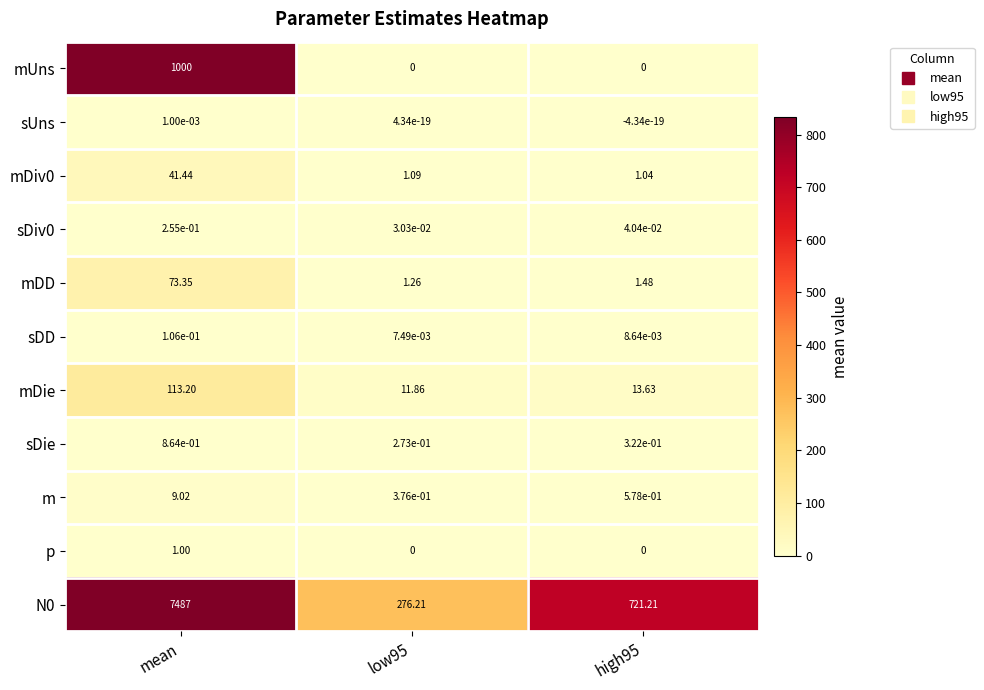

Which category has the highest value across all series?

mean